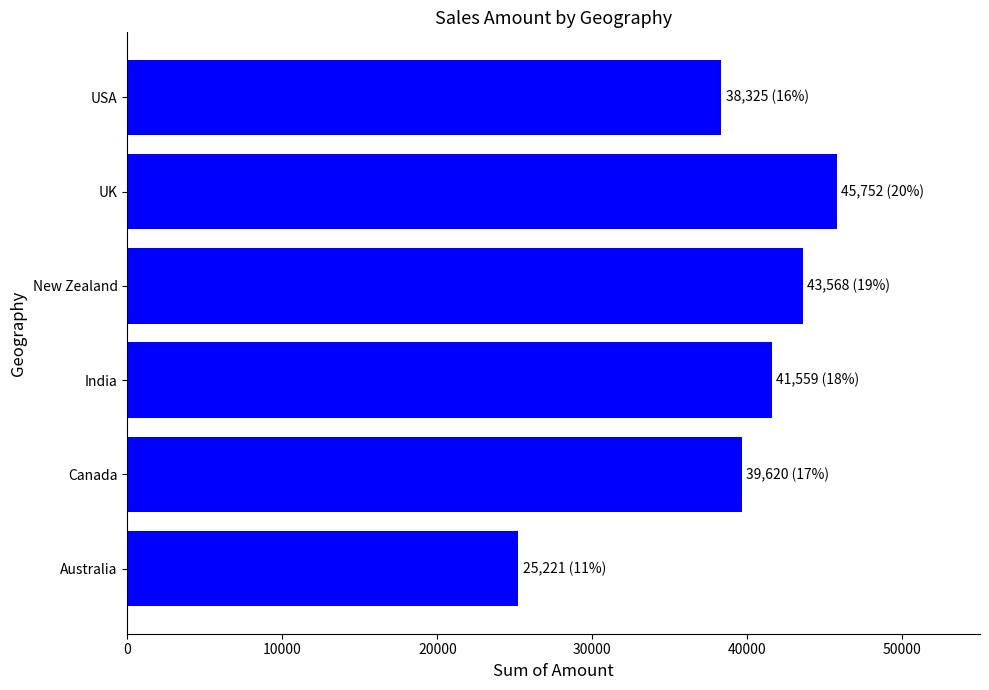

Between Canada and India, which is larger?

India